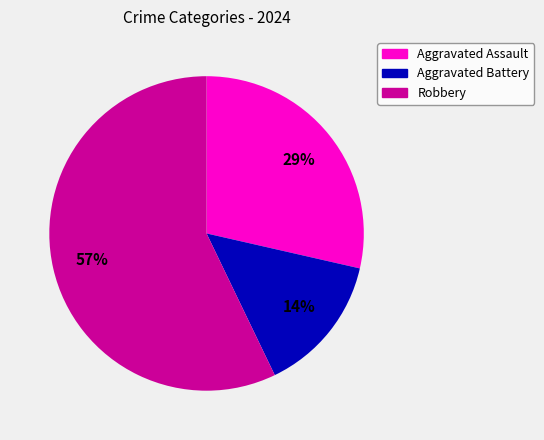

To the nearest percent, what is the difference between the largest and smallest slice percentages?

43%